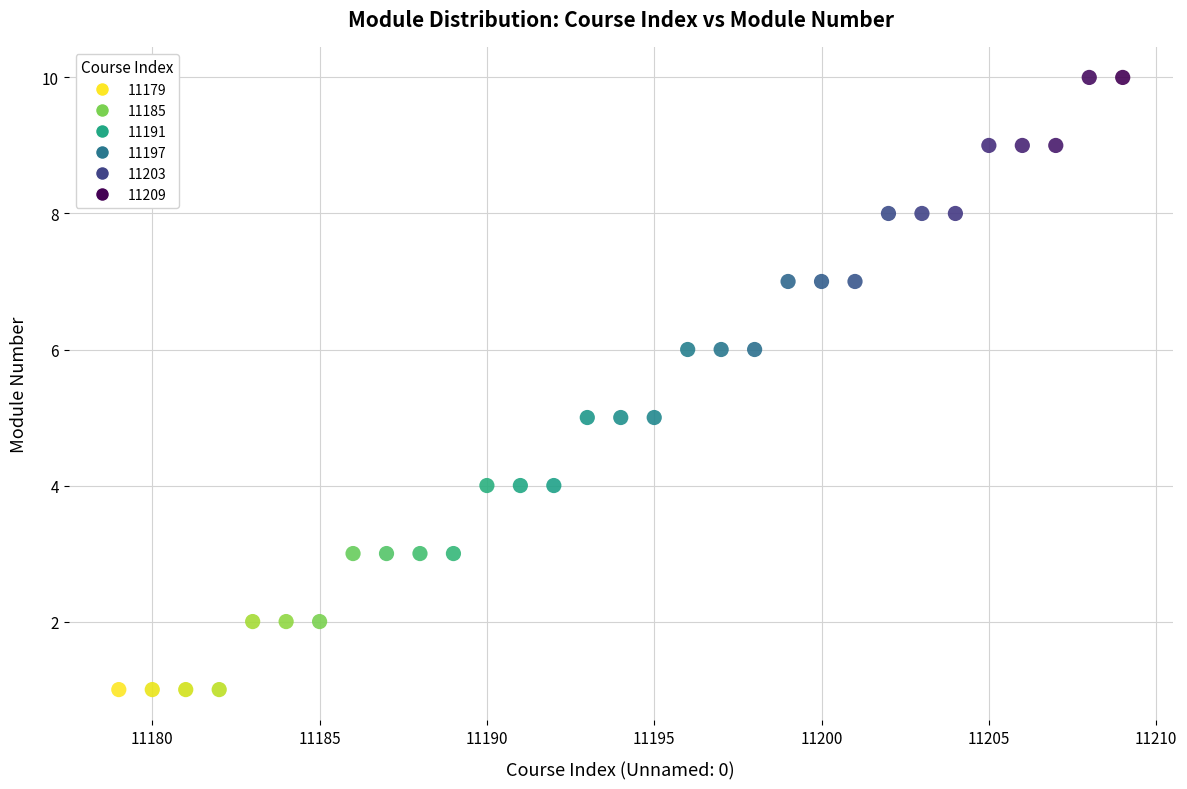

What is the range of X values (max minus min)?

30